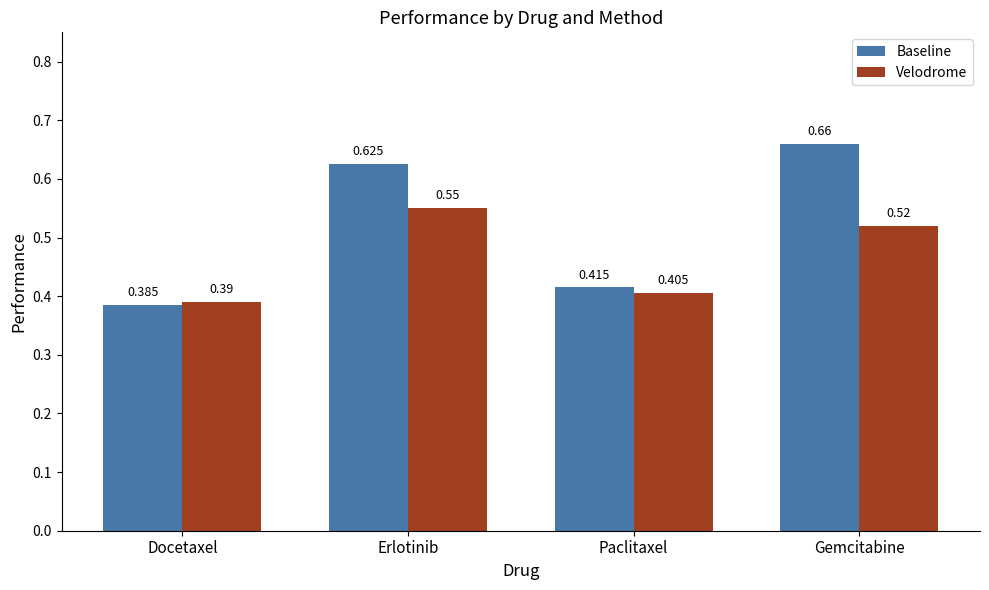

At which category does the chart reach its peak across all series?

Gemcitabine